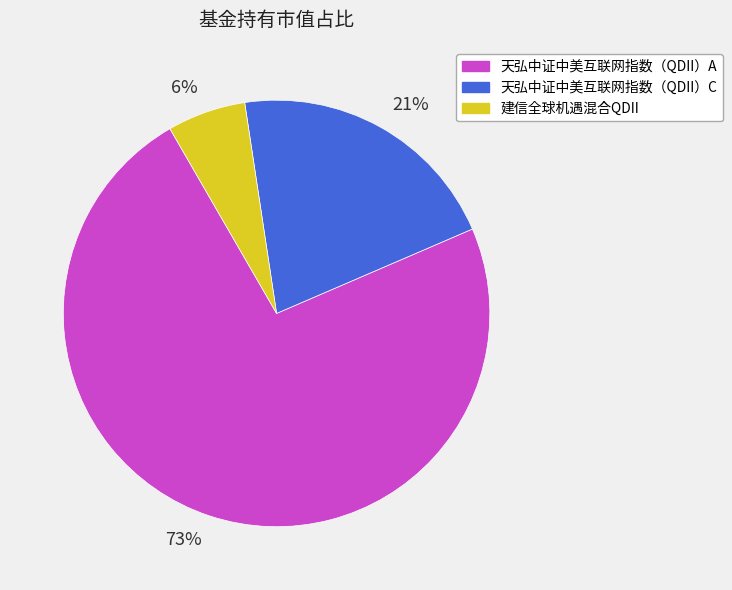

To the nearest percent, what is the difference between the largest and smallest slice percentages?

67%